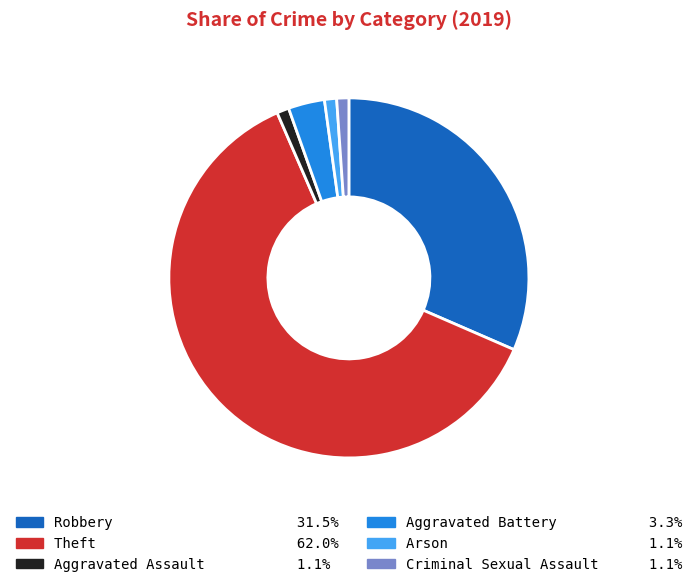

Does Theft represent more than half of the total?

Yes